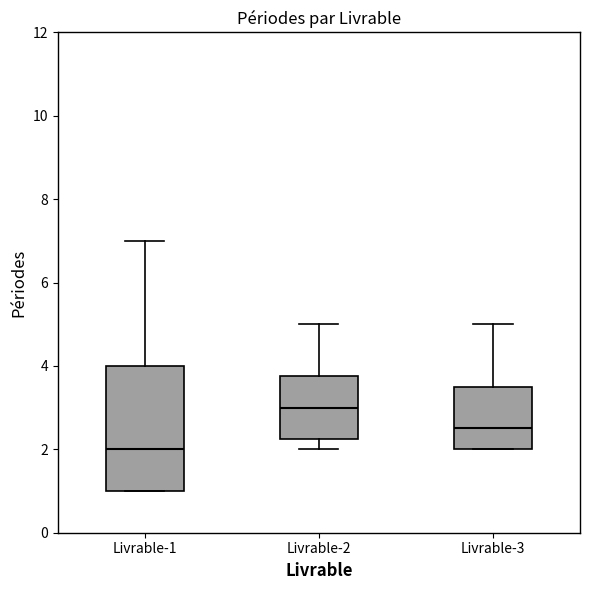

Where does the upper whisker of the box for Livrable-3 end on the y-axis? The values are not printed on the chart, so give them approximately, as read against the axis.

5.0